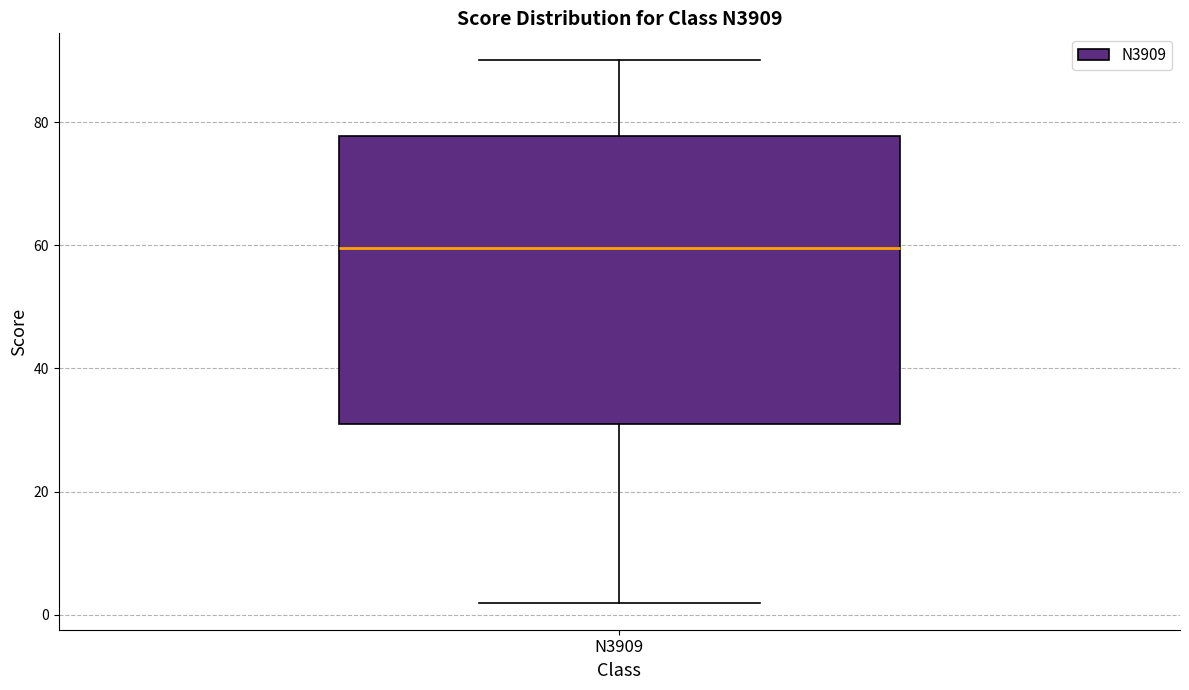

Transcribe this box plot: give where the median line is, the range the box spans, and where the two whiskers end, as read against the y-axis. The values are not printed on the chart, so give them approximately, as read against the axis.

median 60, box 32 to 78, whiskers 2 to 90